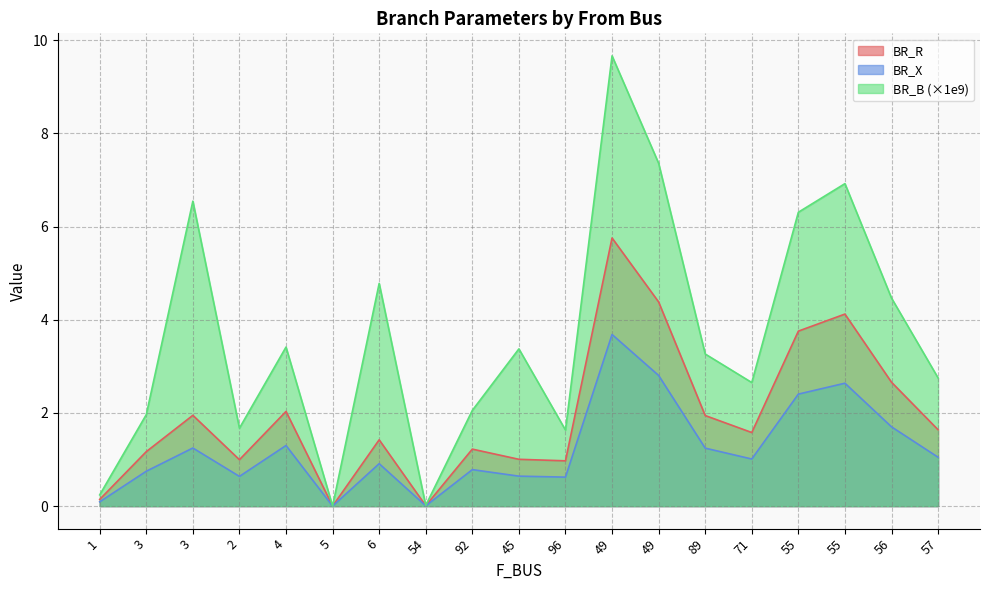

What is the spread (max minus min) of values at 96?

1.0